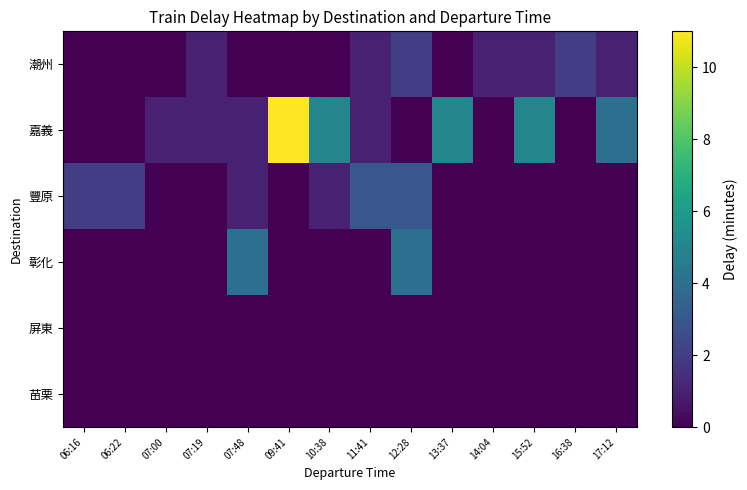

Reading left to right, what are all the values shown in this chart?

潮州: 06:16=0	06:22=0	07:00=0	07:19=1	07:48=0	09:41=0	10:38=0	11:41=1	12:28=2	13:37=0	14:04=1	15:52=1	16:38=2	17:12=1
嘉義: 06:16=0	06:22=0	07:00=1	07:19=1	07:48=1	09:41=11	10:38=5	11:41=1	12:28=0	13:37=5	14:04=0	15:52=5	16:38=0	17:12=4
豐原: 06:16=2	06:22=2	07:00=0	07:19=0	07:48=1	09:41=0	10:38=1	11:41=3	12:28=3	13:37=0	14:04=0	15:52=0	16:38=0	17:12=0
彰化: 06:16=0	06:22=0	07:00=0	07:19=0	07:48=4	09:41=0	10:38=0	11:41=0	12:28=4	13:37=0	14:04=0	15:52=0	16:38=0	17:12=0
屏東: 06:16=0	06:22=0	07:00=0	07:19=0	07:48=0	09:41=0	10:38=0	11:41=0	12:28=0	13:37=0	14:04=0	15:52=0	16:38=0	17:12=0
苗栗: 06:16=0	06:22=0	07:00=0	07:19=0	07:48=0	09:41=0	10:38=0	11:41=0	12:28=0	13:37=0	14:04=0	15:52=0	16:38=0	17:12=0